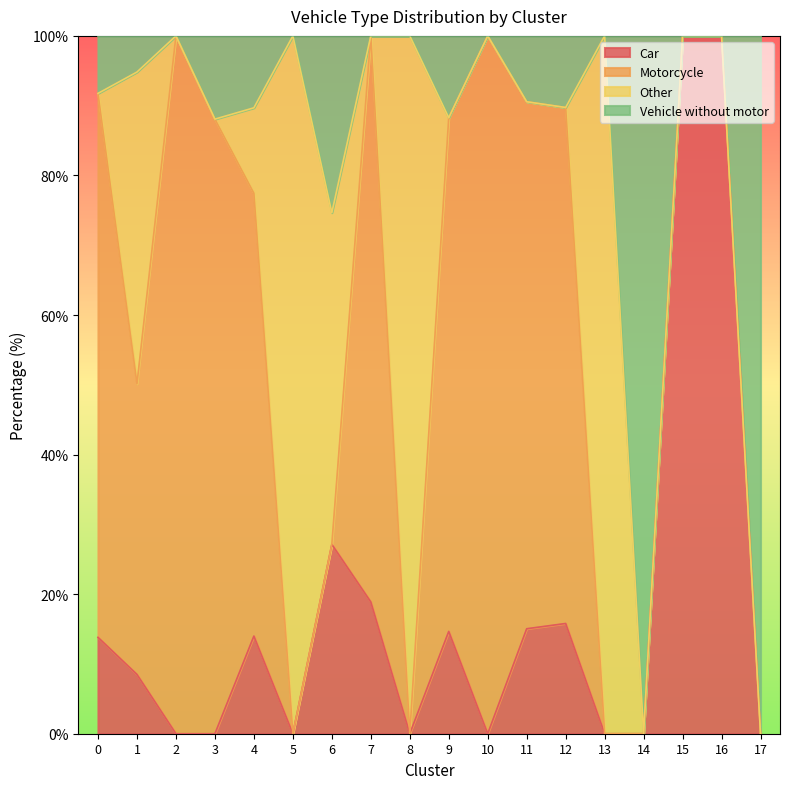

What is the maximum value shown in the chart?

100.0